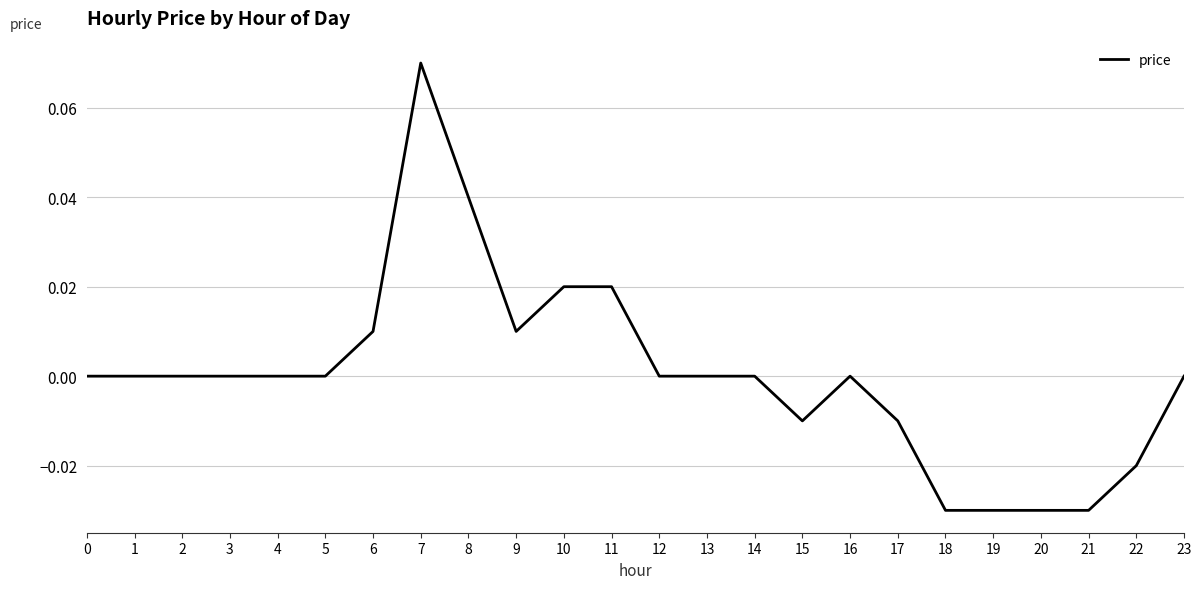

The chart shows a value of -0.0 at 17. True or false?

True